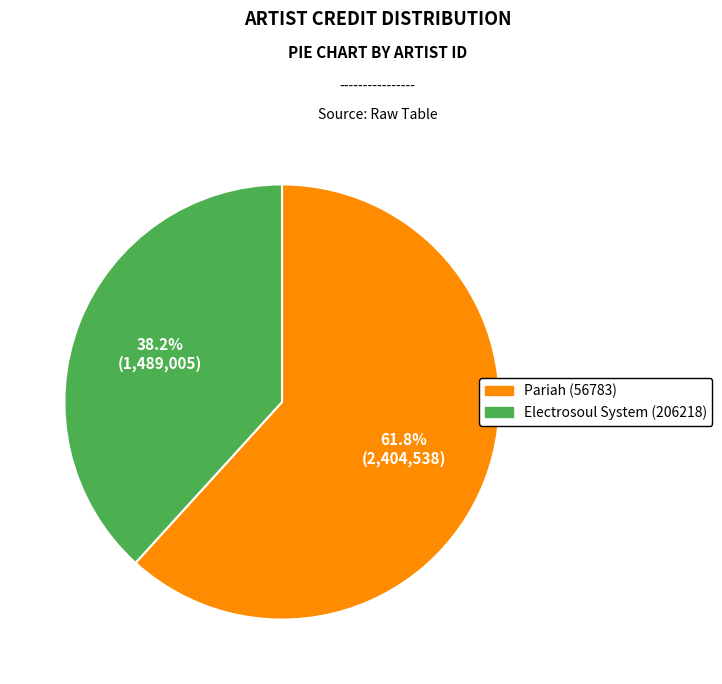

Combined, what portion of the pie is Electrosoul System (206218) and Pariah (56783)?

100.0%